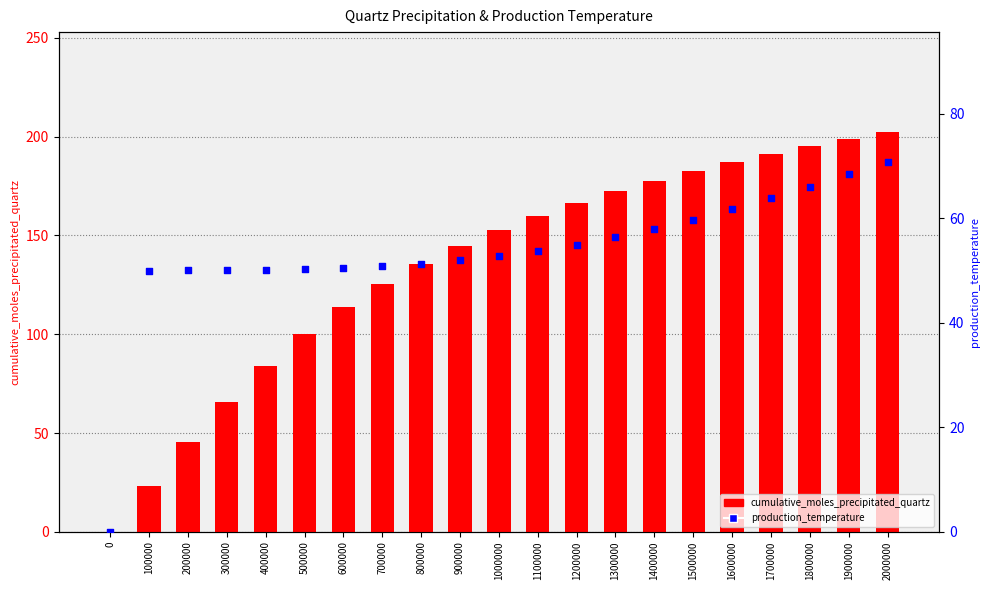

At which category is the sum across all series the highest?

2000000